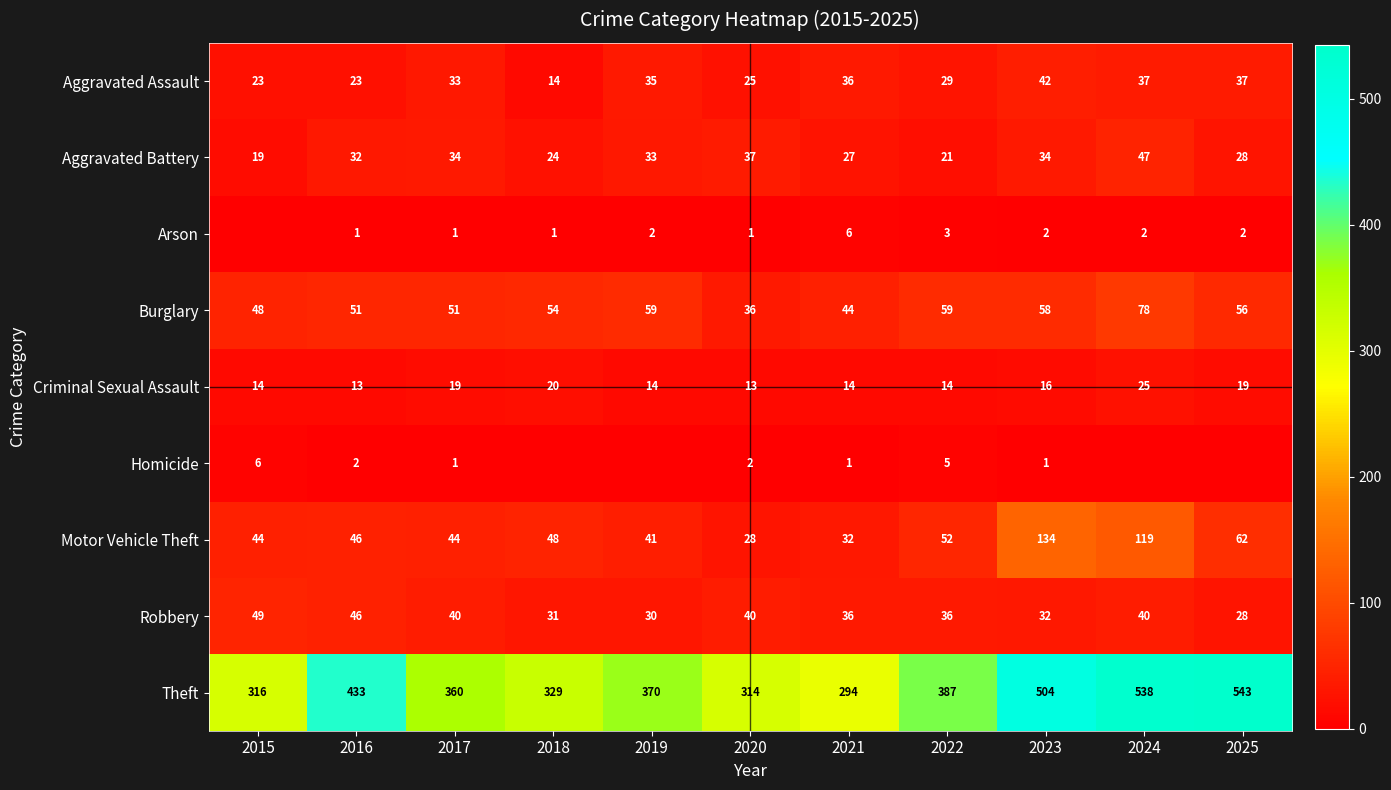

What is the lowest value of the Aggravated Assault series?

14